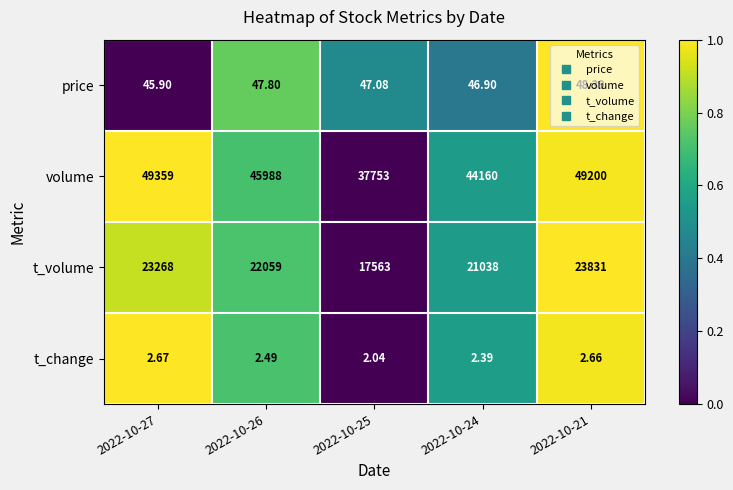

What is the maximum value shown in the chart?

49359.0